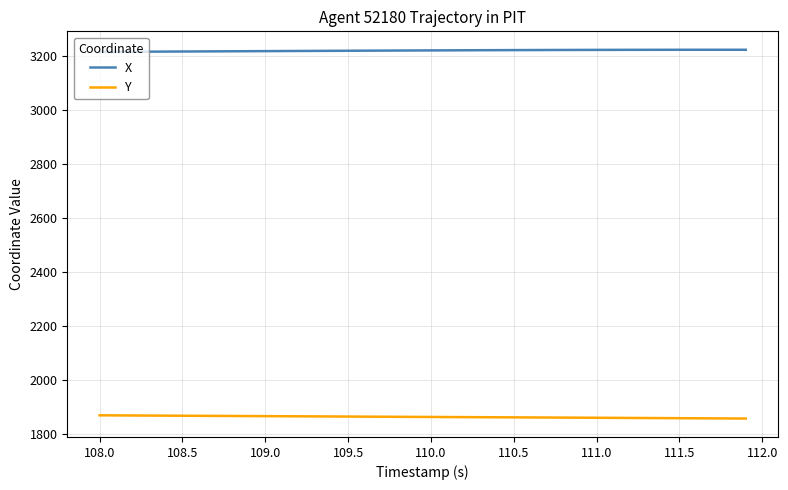

List the series in order of their overall mean, highest first.

X, Y